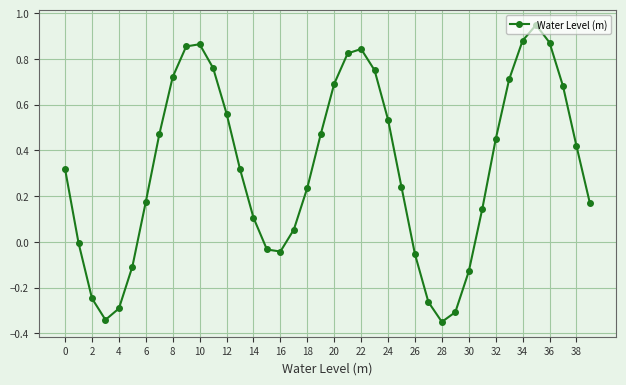

How many interior local peaks (higher than both neighbors) does the data have?

3